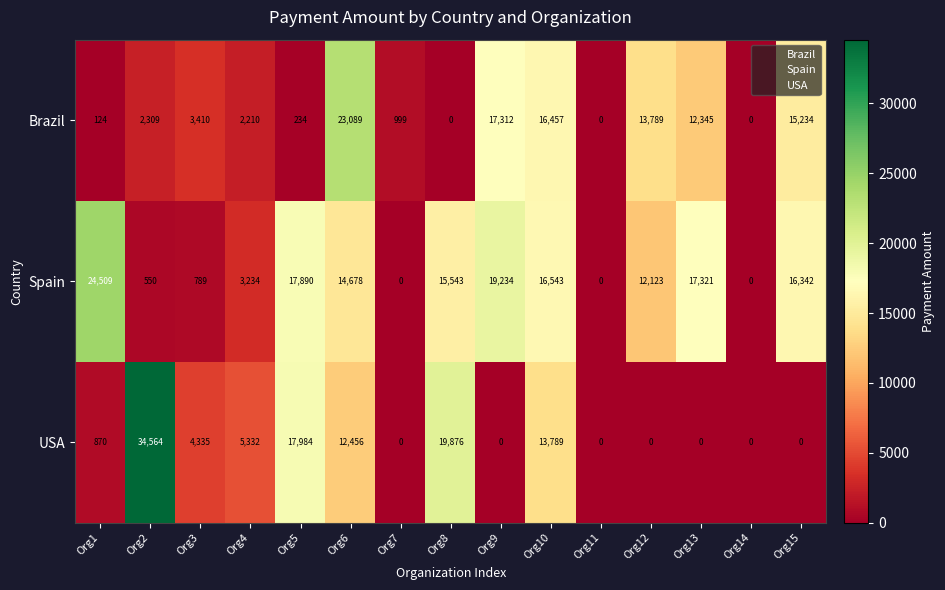

Is it true that Spain equals 5387 at Org12?

False